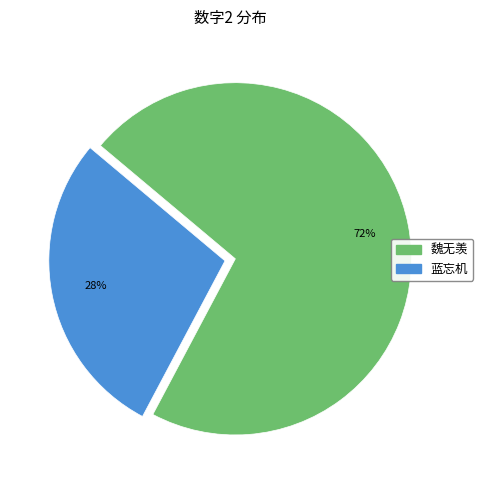

To the nearest percent, what is the average slice percentage?

50%